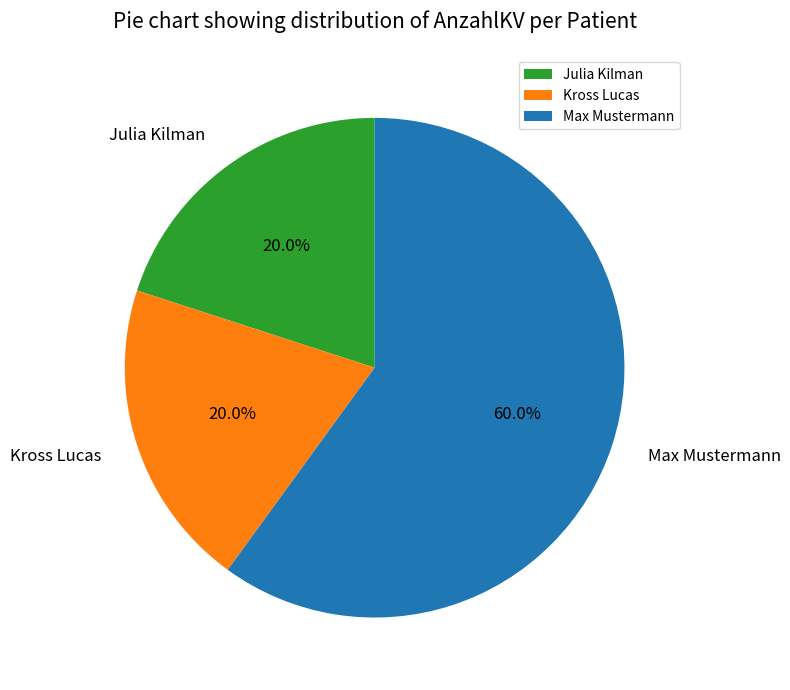

To the nearest percent, what percentage of the pie is Julia Kilman?

20%